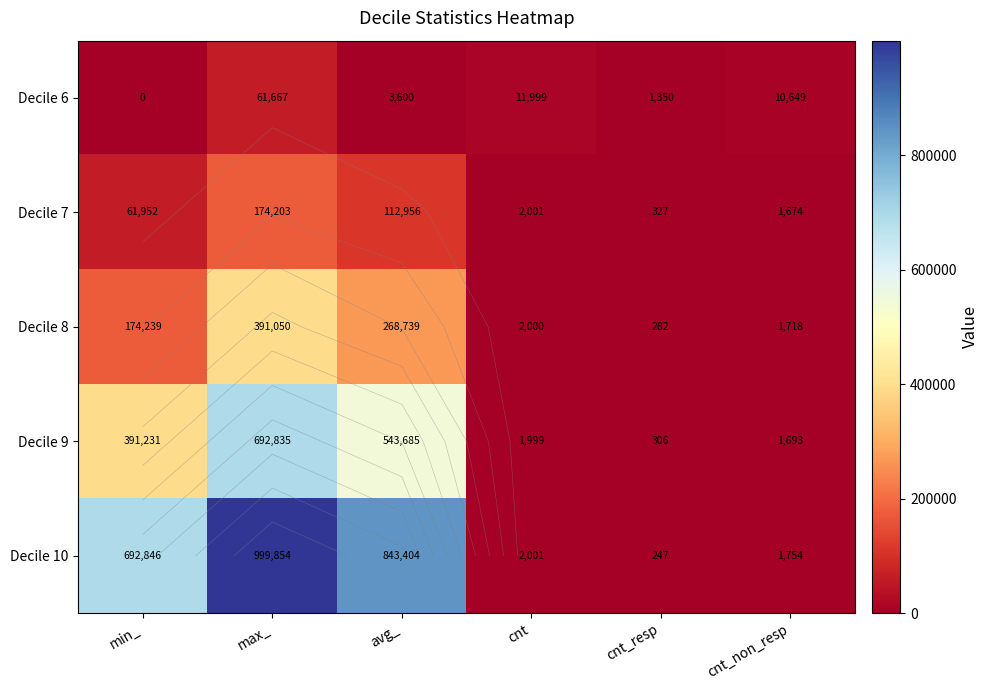

What is the spread (max minus min) of values at cnt_non_resp?

8975.0